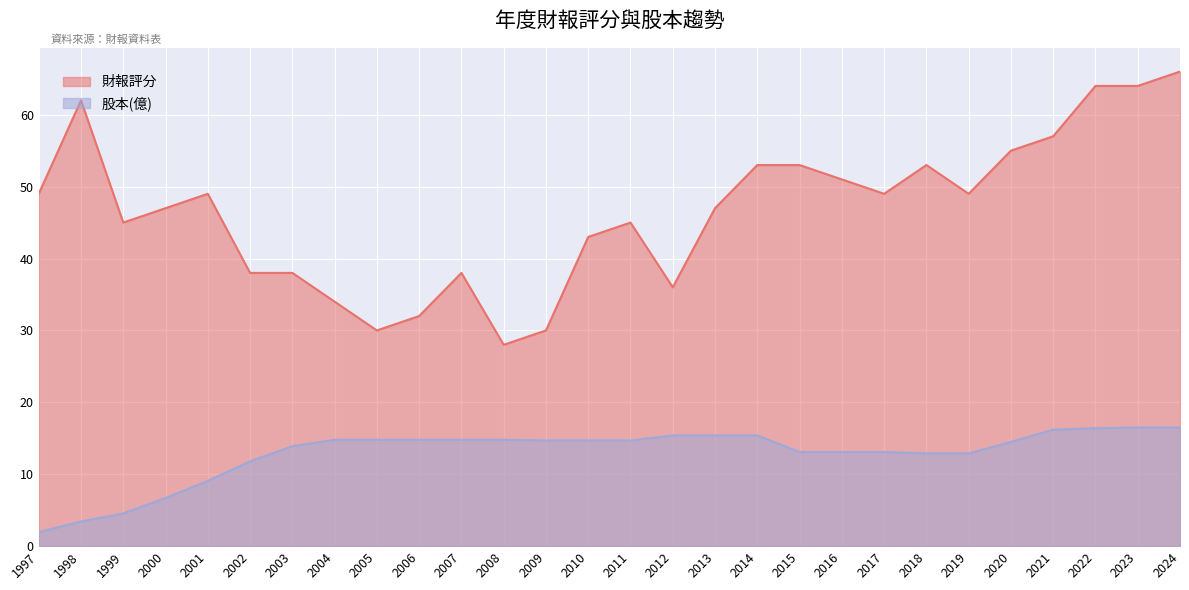

True or false: 財報評分 and 股本(億) intersect in this chart.

False